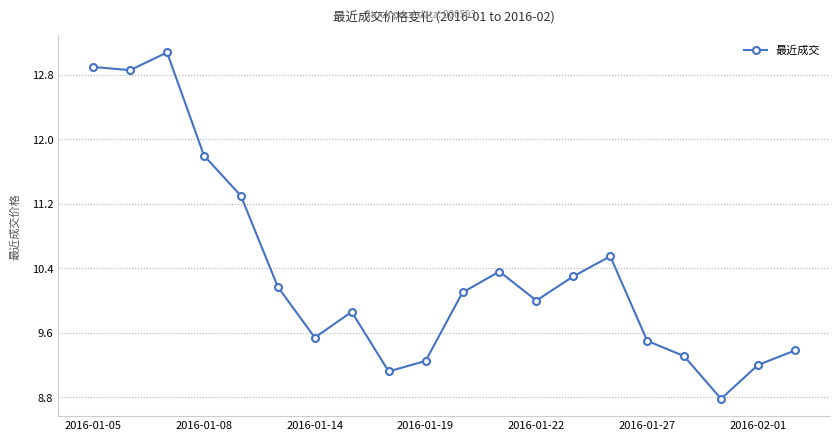

What is the difference between the second highest and minimum values?

4.1